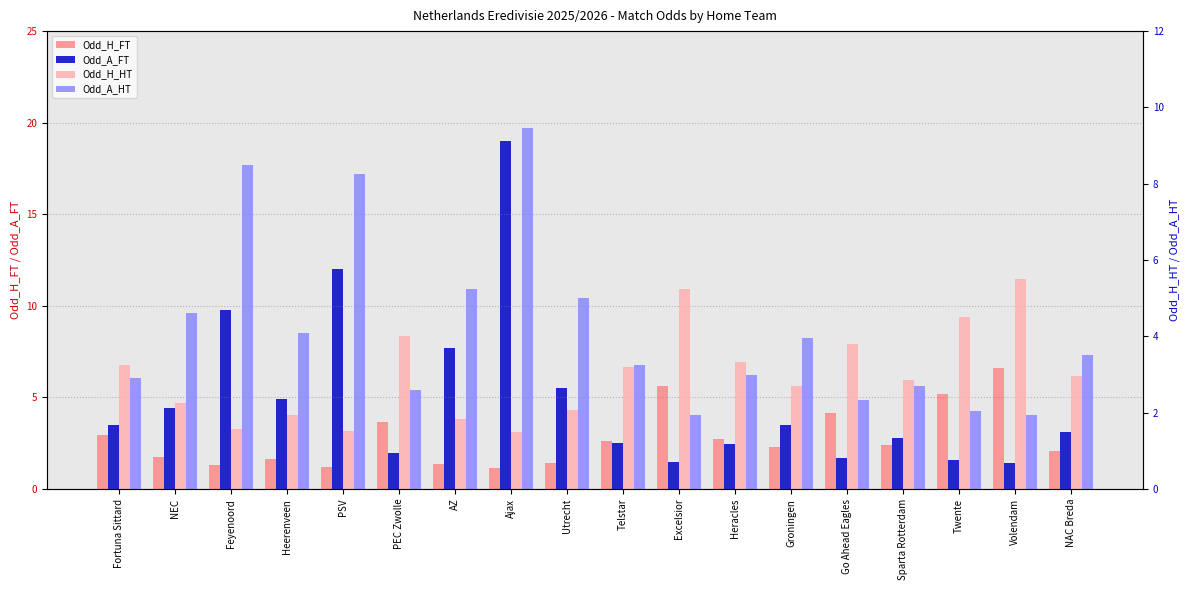

At Feyenoord, list the series in order from smallest to largest.

Odd_H_FT, Odd_H_HT, Odd_A_HT, Odd_A_FT